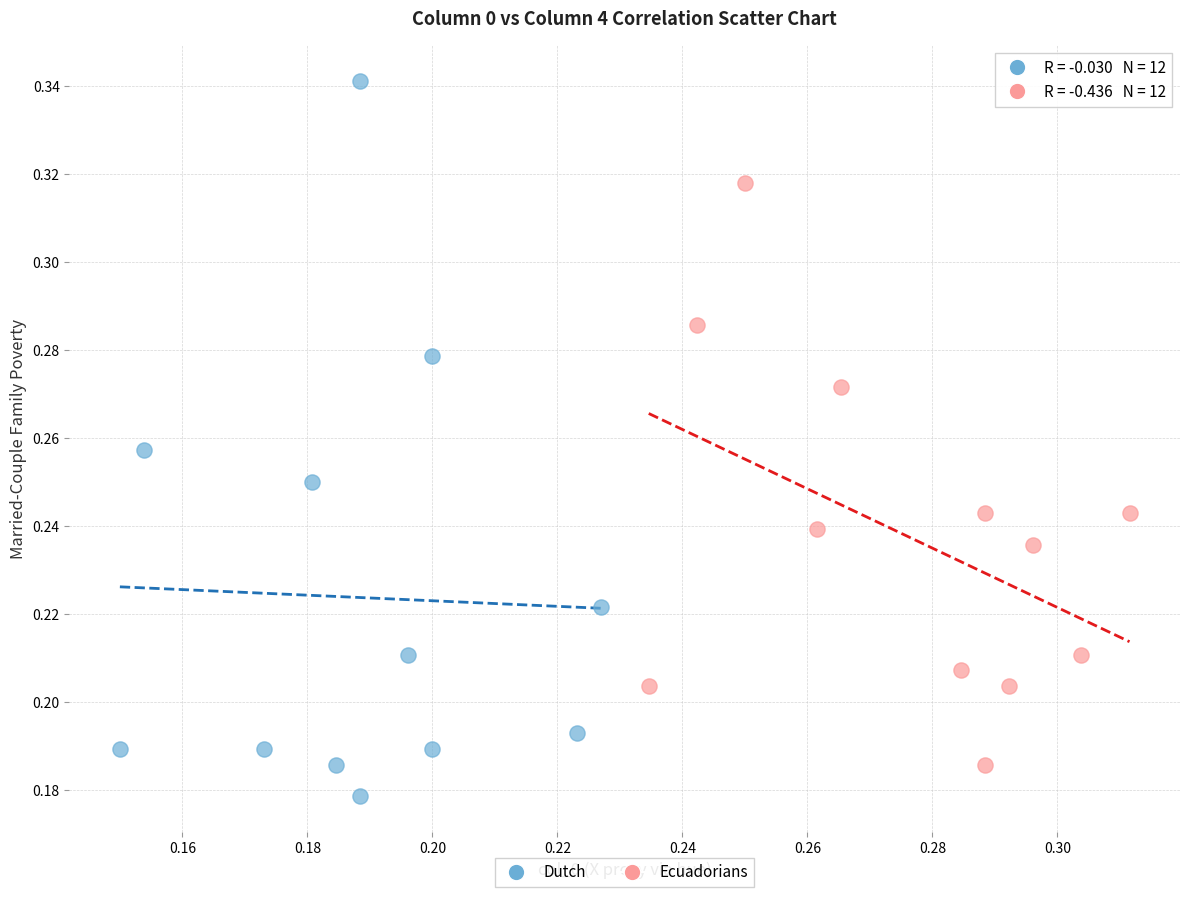

Which series reaches the minimum Y coordinate?

Dutch